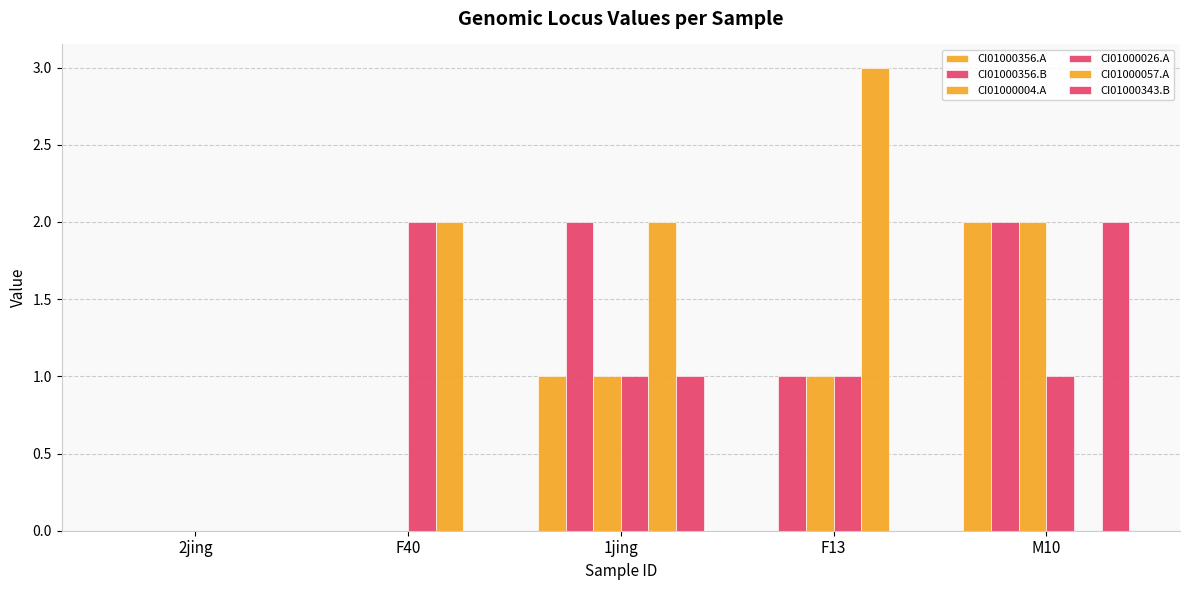

Which series has the widest spread of values?

CI01000057.A